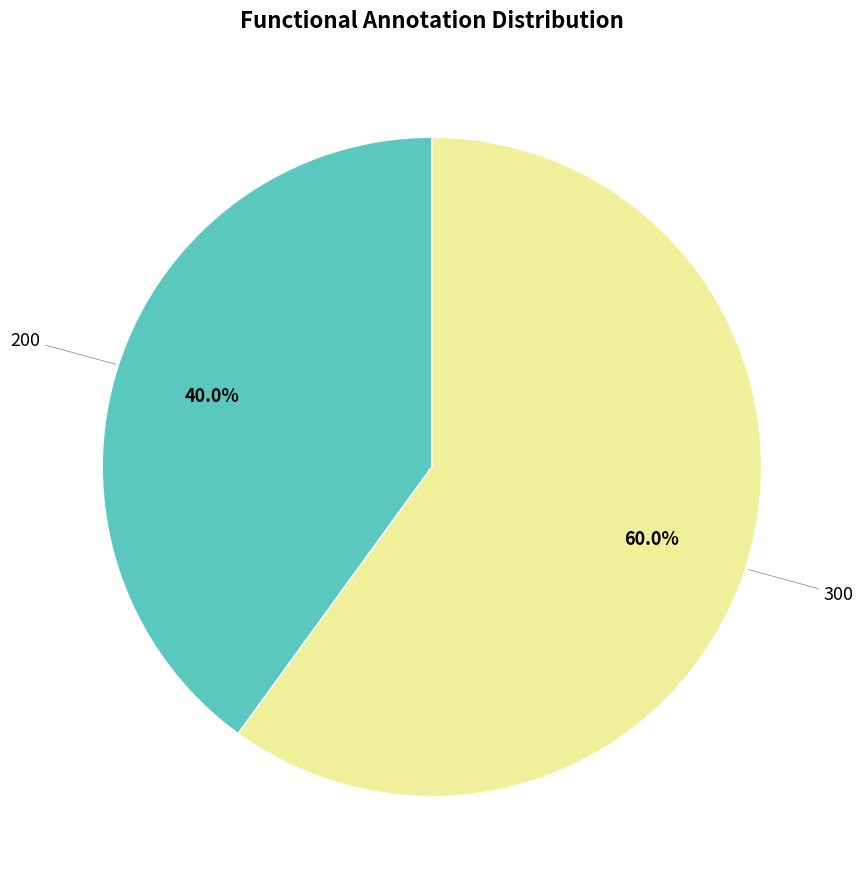

Is there a majority slice in this chart?

Yes